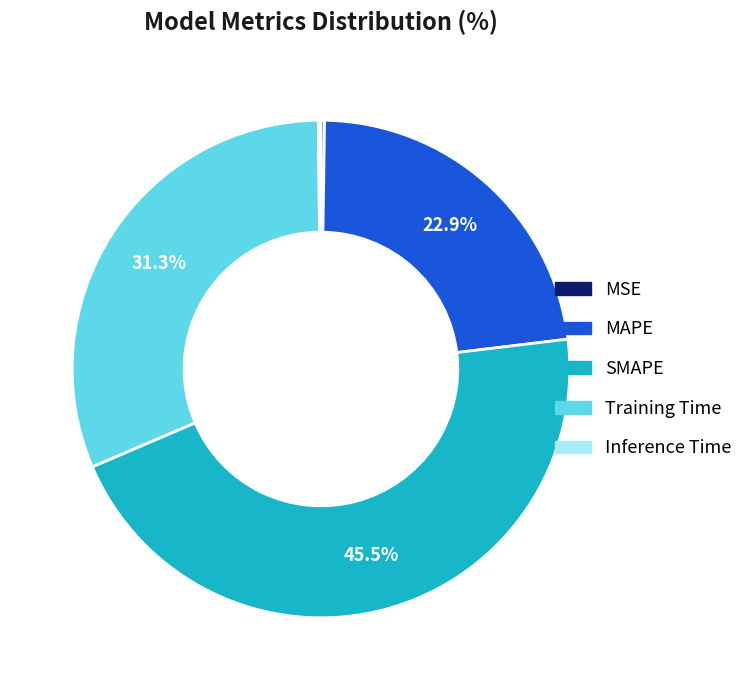

Which category has the biggest portion of the pie?

SMAPE